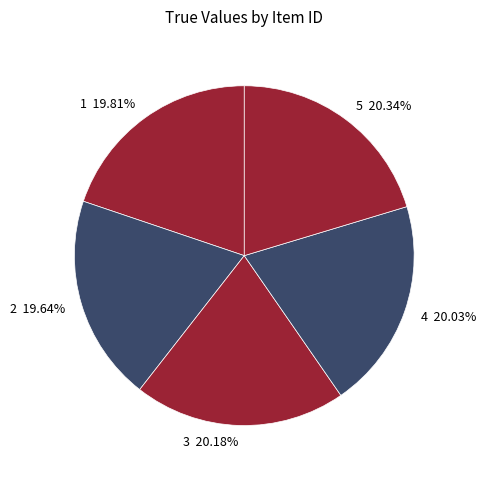

Is it true that 2 is 11% of the pie?

False